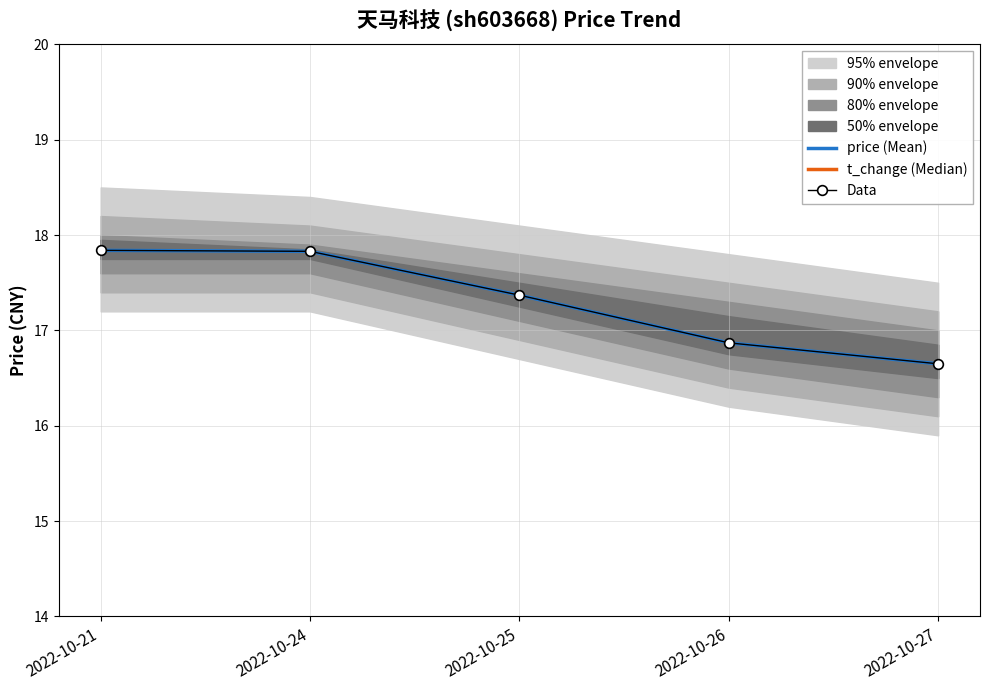

What is the sum of the price (Mean) values at 2022-10-21 and 2022-10-24?

35.7